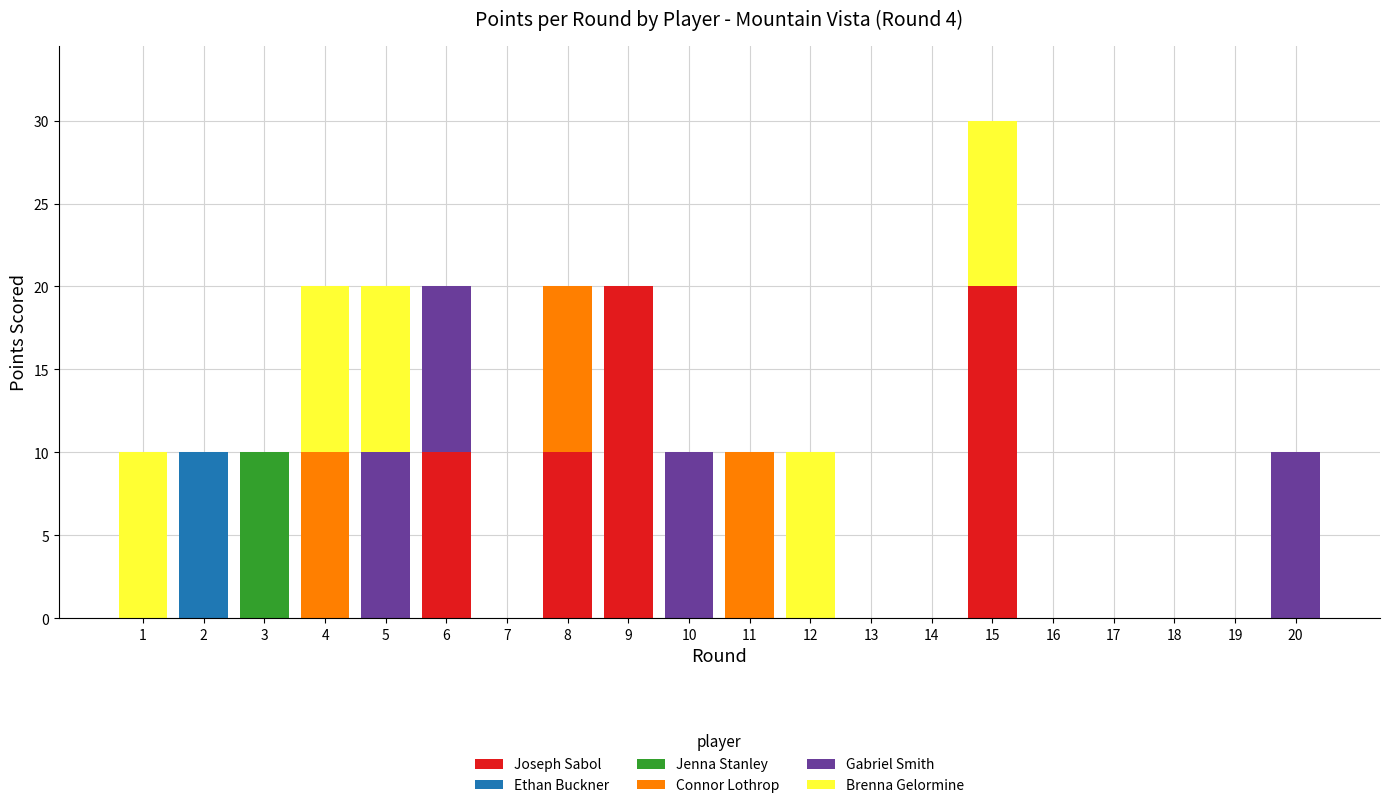

How many data points does each series have?

20